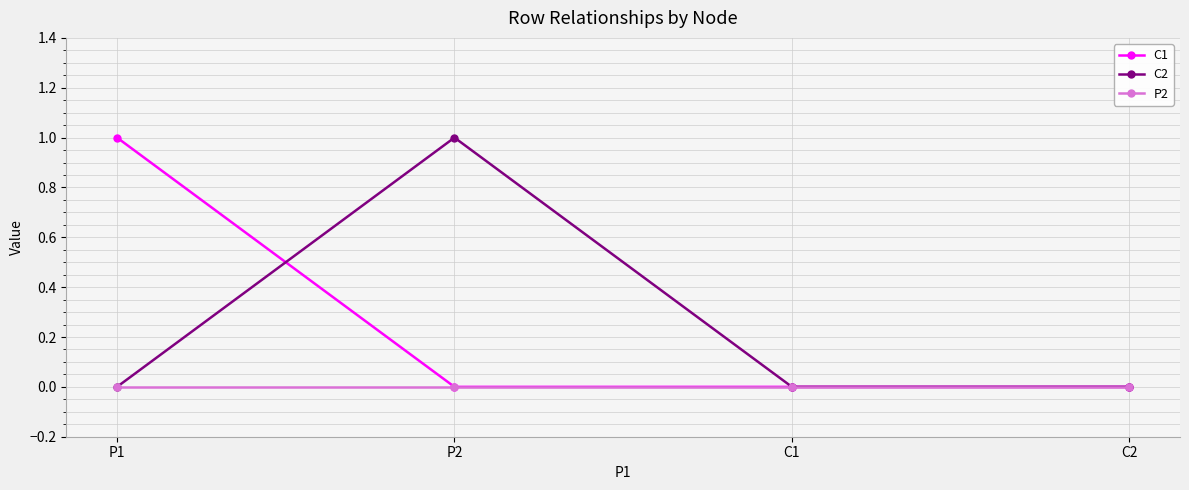

True or false: C1 has more than 2 points higher than both neighbors.

False